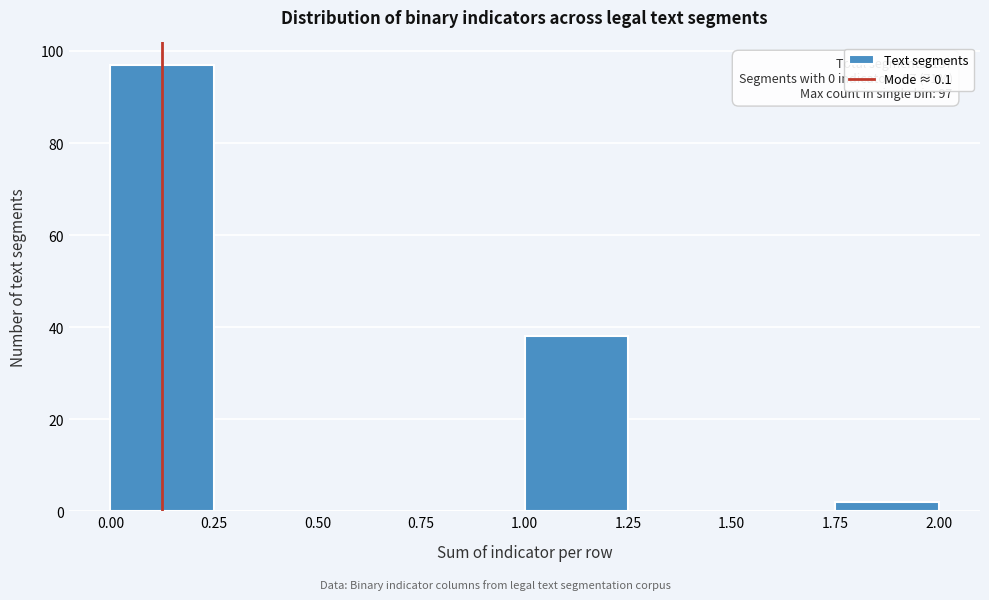

Over which range of the x-axis is the bar tallest?

0.00 to 0.25